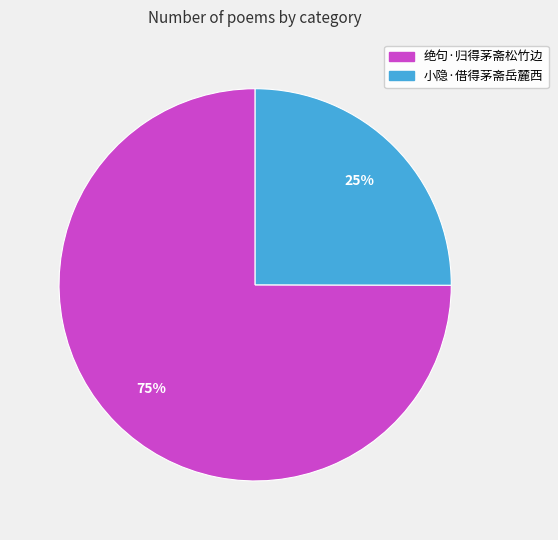

Is it true that 小隐·借得茅斋岳麓西 is 25% of the pie?

True